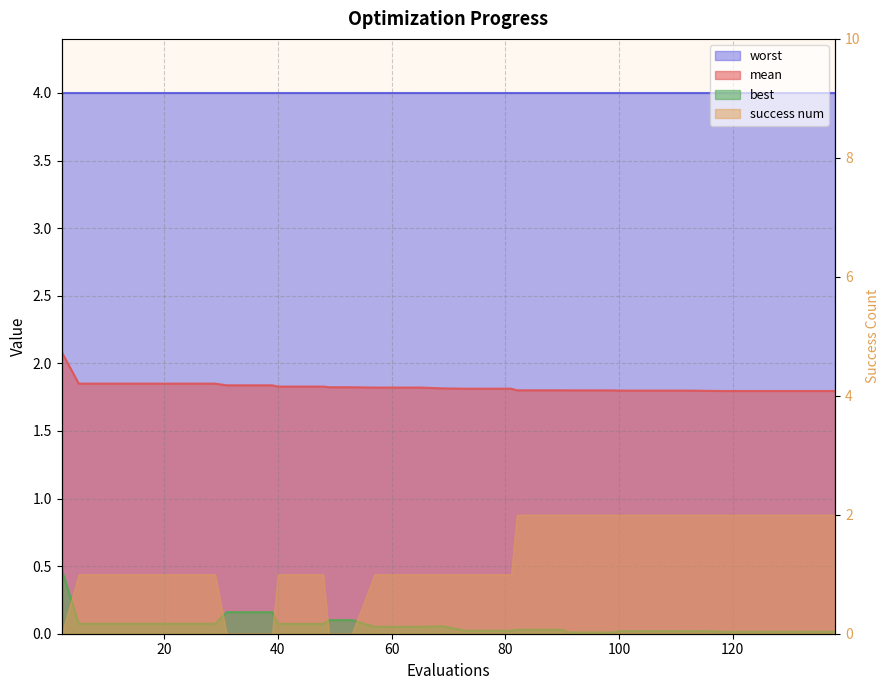

At which label does best reach its minimum?

91